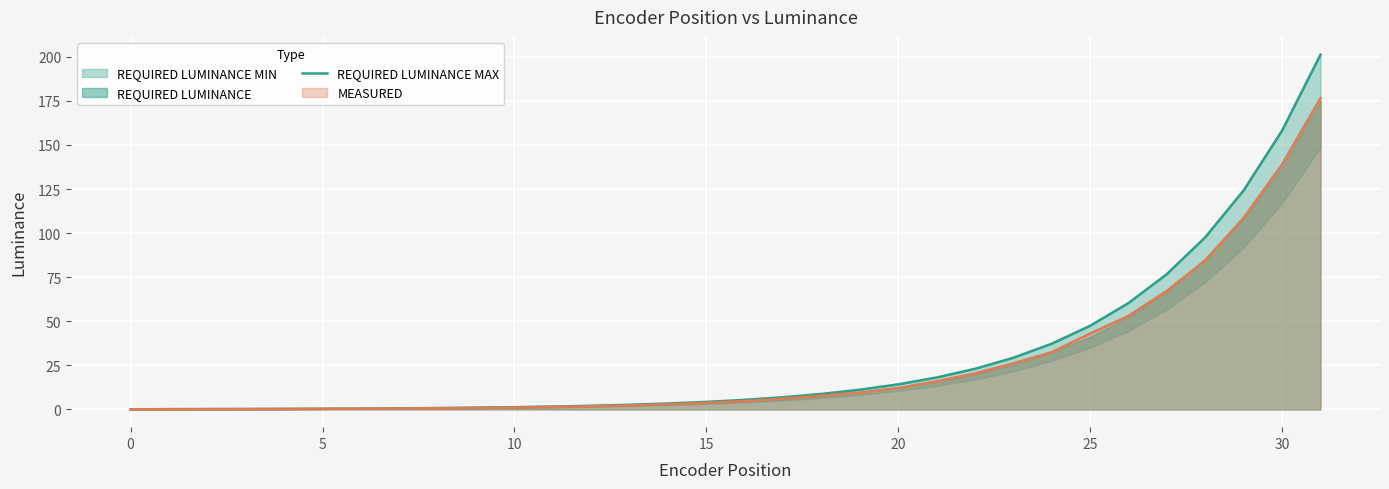

Reading right to left, extract all data points from this chart.

201.2	158.2	124.3	97.7	76.8	60.4	47.5	37.3	29.3	23.0	18.1	14.2	11.2	8.8	6.9	5.4	4.3	3.4	2.6	2.1	1.6	1.3	1.0	0.8	0.6	0.5	0.4	0.3	0.2	0.2	0.1	0.1